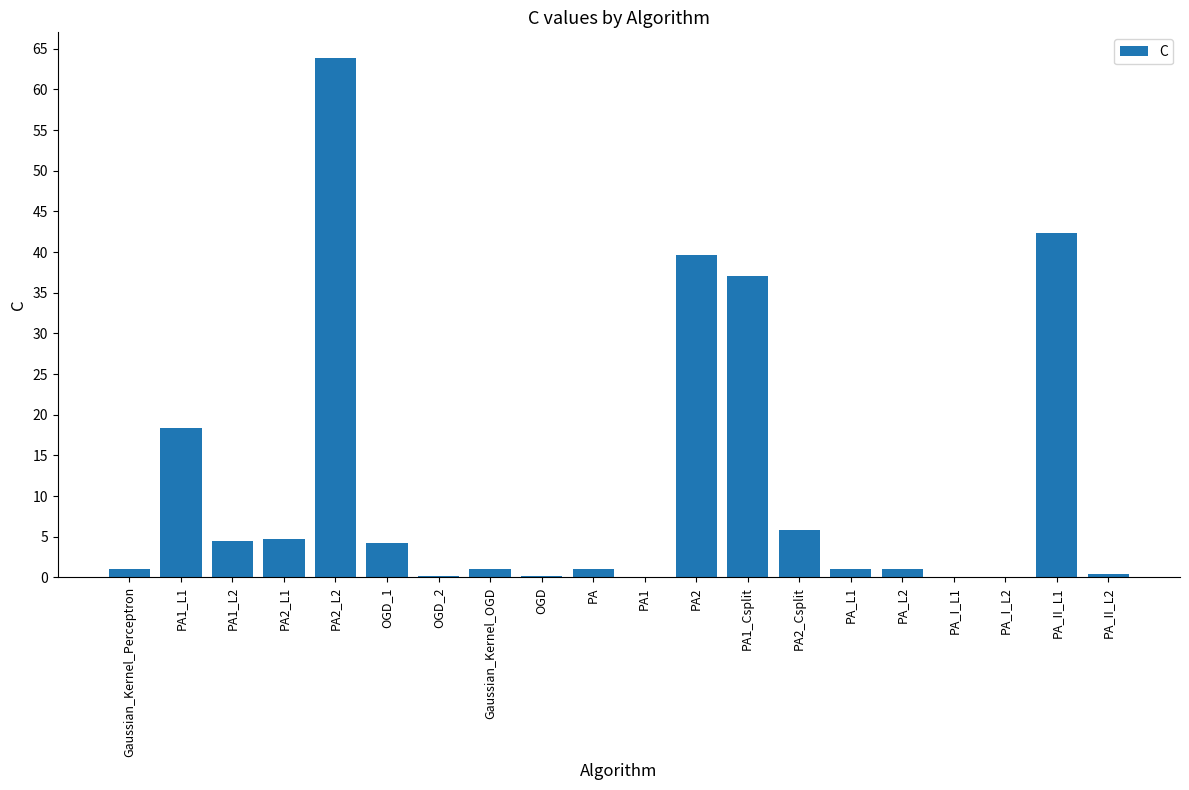

Read the value at PA_I_L2.

0.1